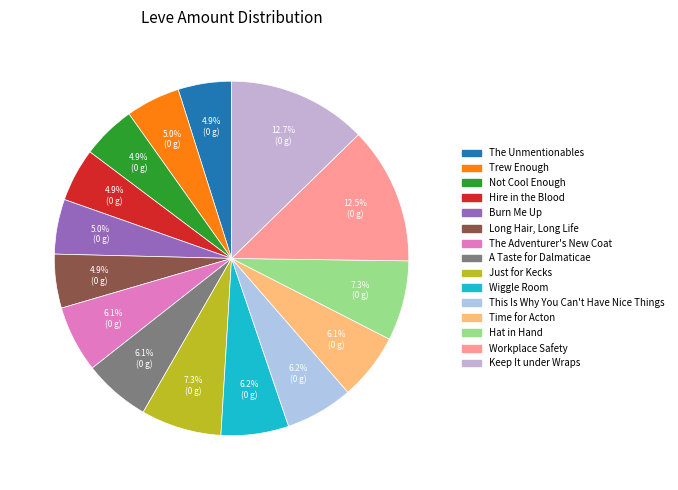

How many slices are in this pie chart?

15